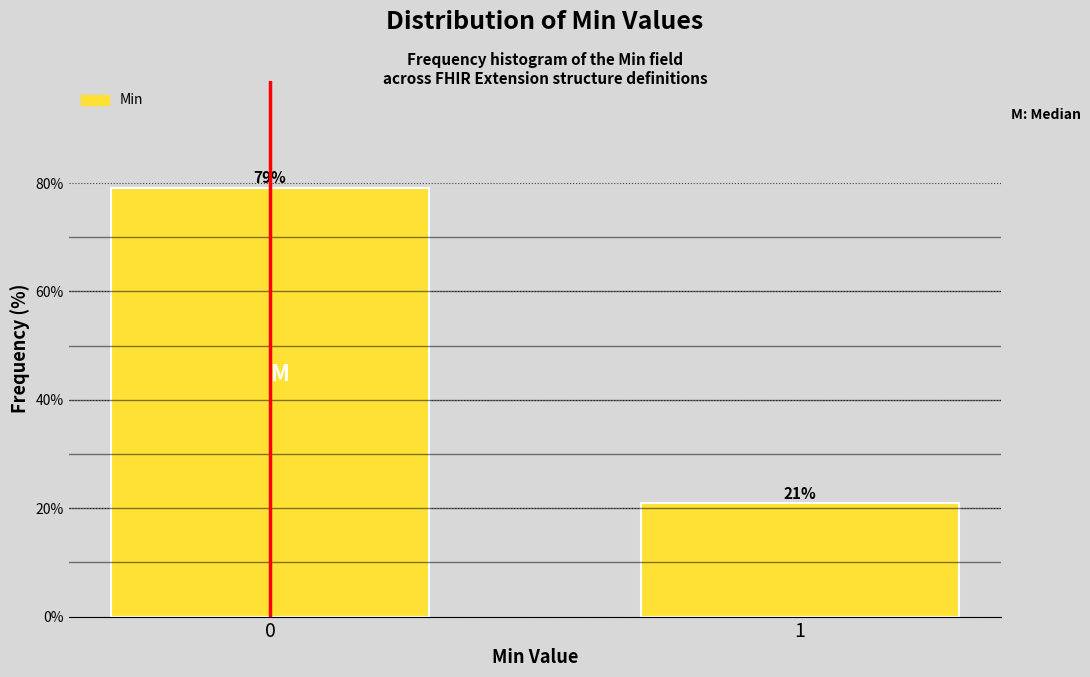

What is the maximum value shown in the chart?

79.1